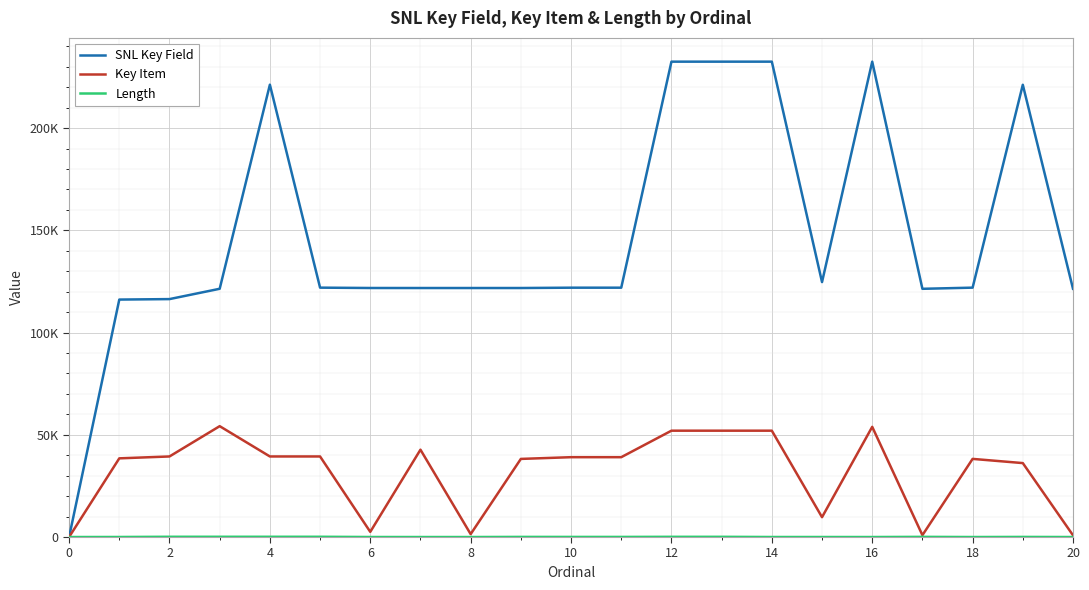

True or false: Key Item and Length cross at least once.

False